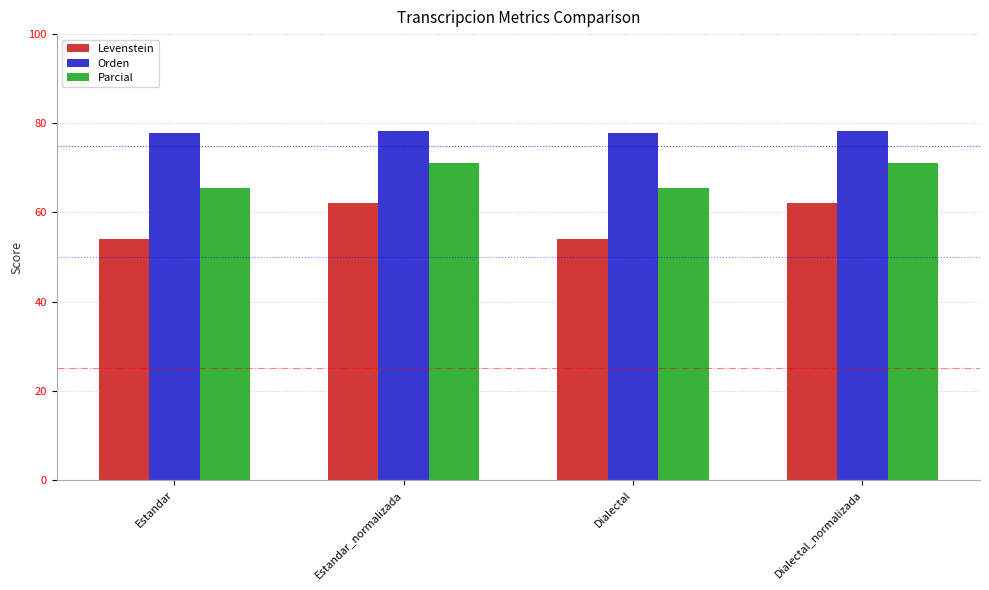

Rank the series by their maximum value, from highest to lowest.

Orden, Parcial, Levenstein